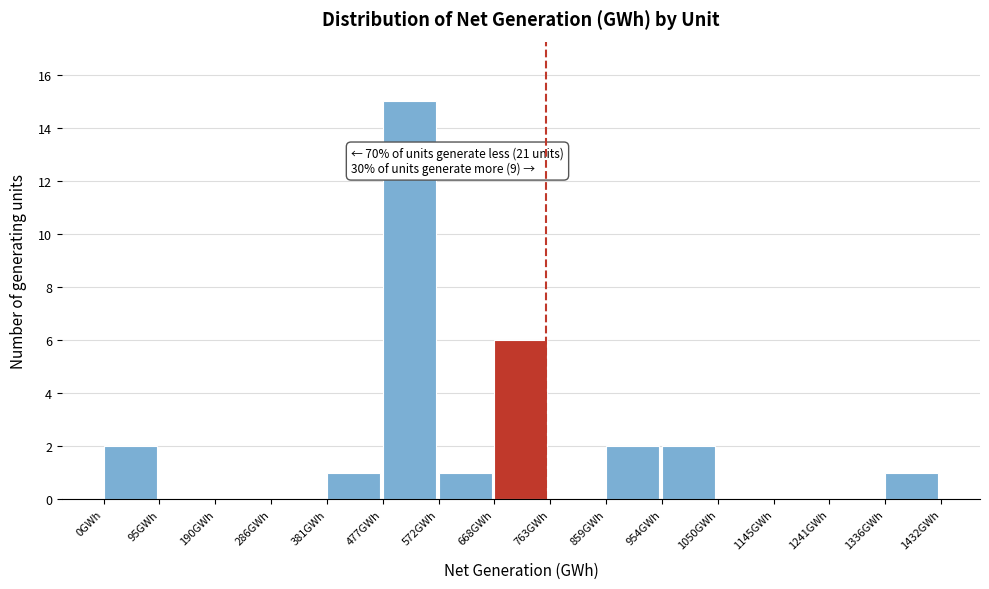

Over which range of the x-axis is the bar tallest?

480 to 570